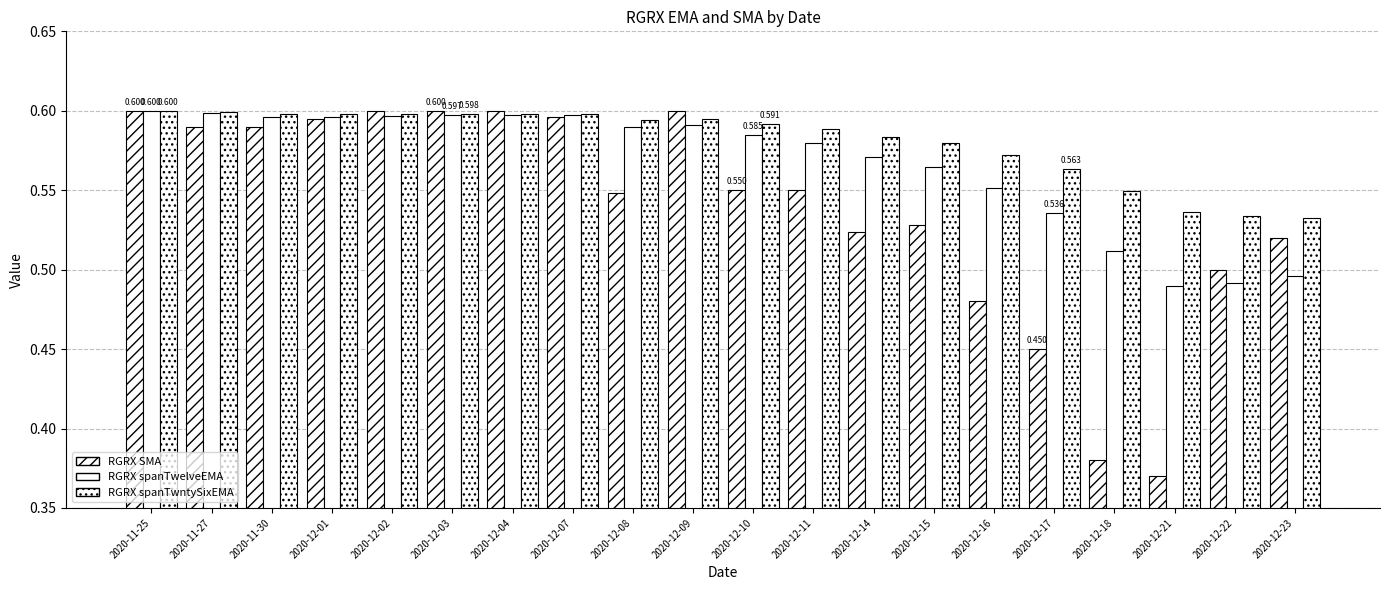

What is the label of the 13th bar from the right?

2020-12-07